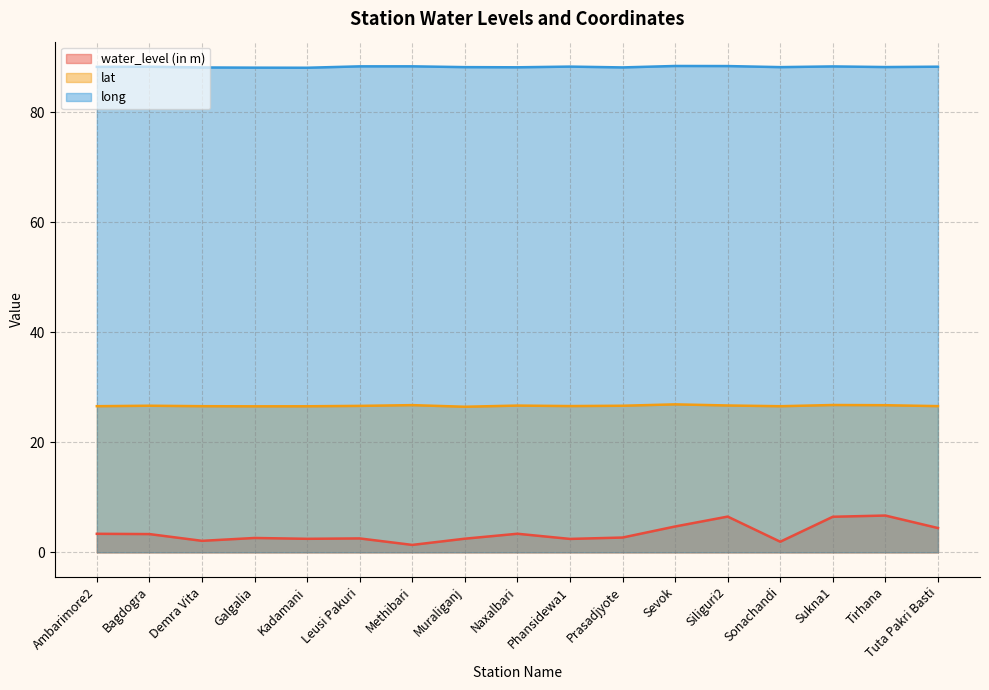

What is the spread (max minus min) of values at Galgalia?

85.5